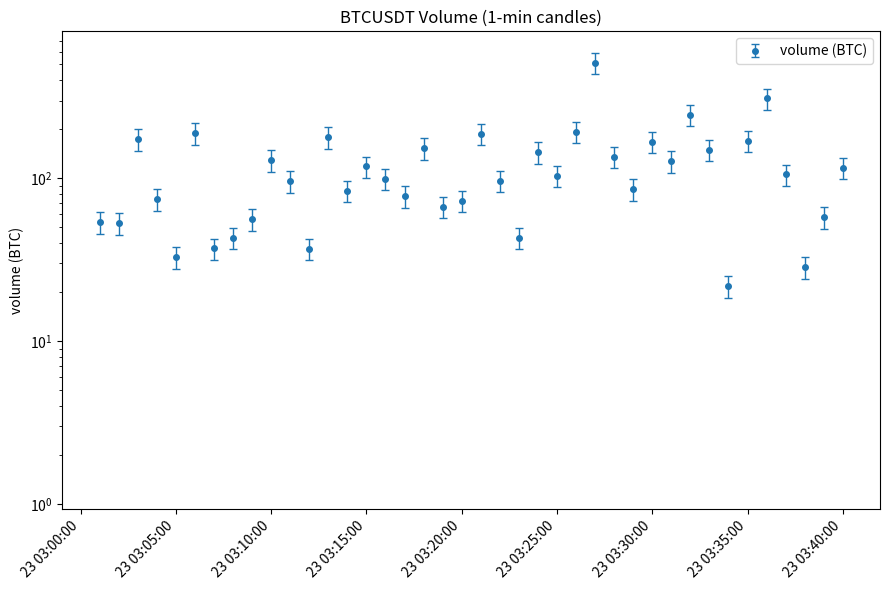

Count the number of categories in the chart.

40